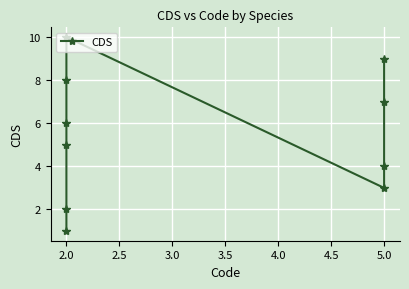

What is the difference between the maximum and minimum values?

9